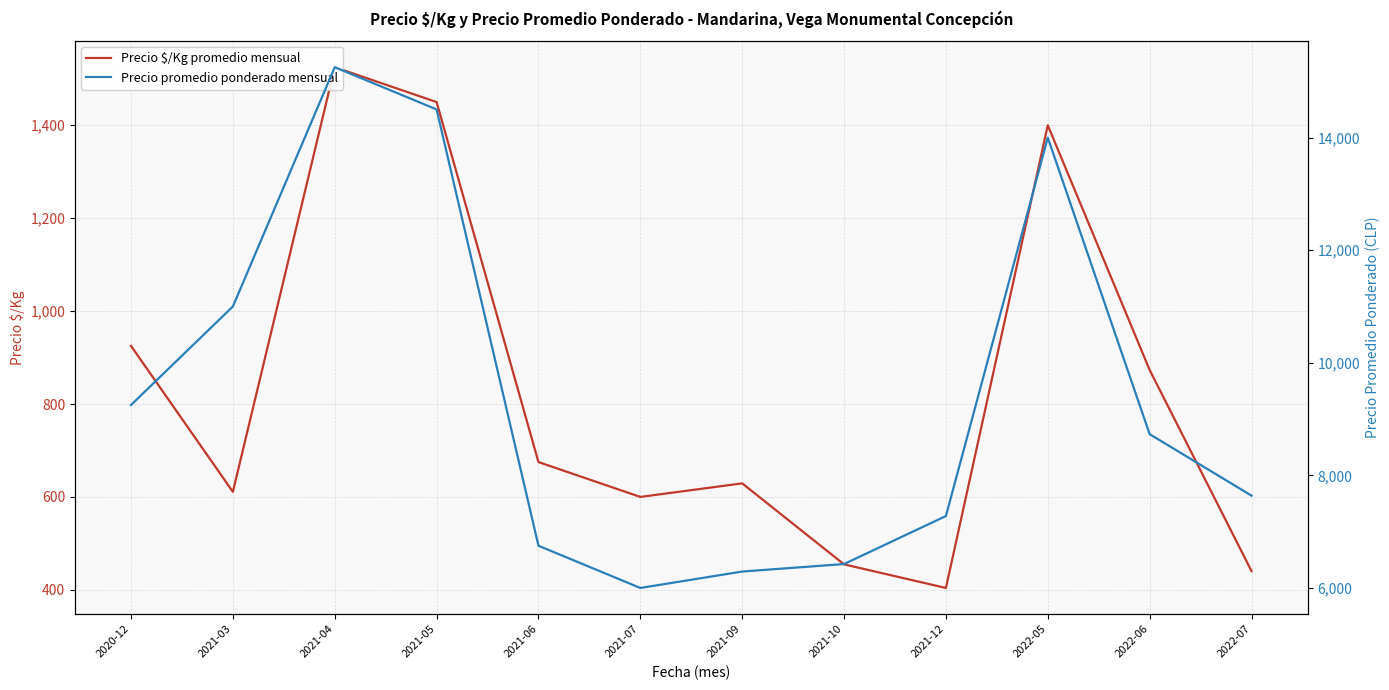

How many interior local valleys does the Precio $/Kg promedio mensual series have?

3